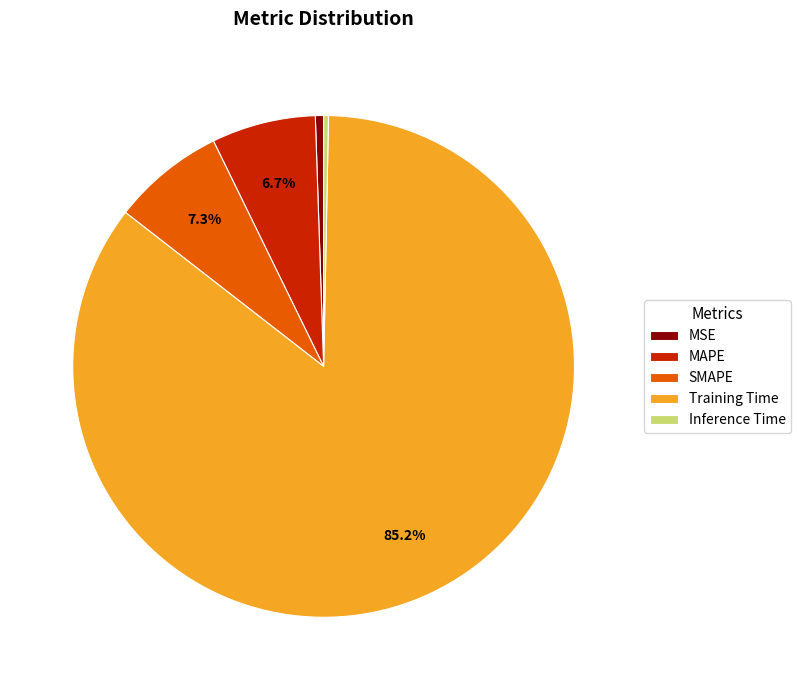

What percentage is NOT represented by SMAPE?

92.7%